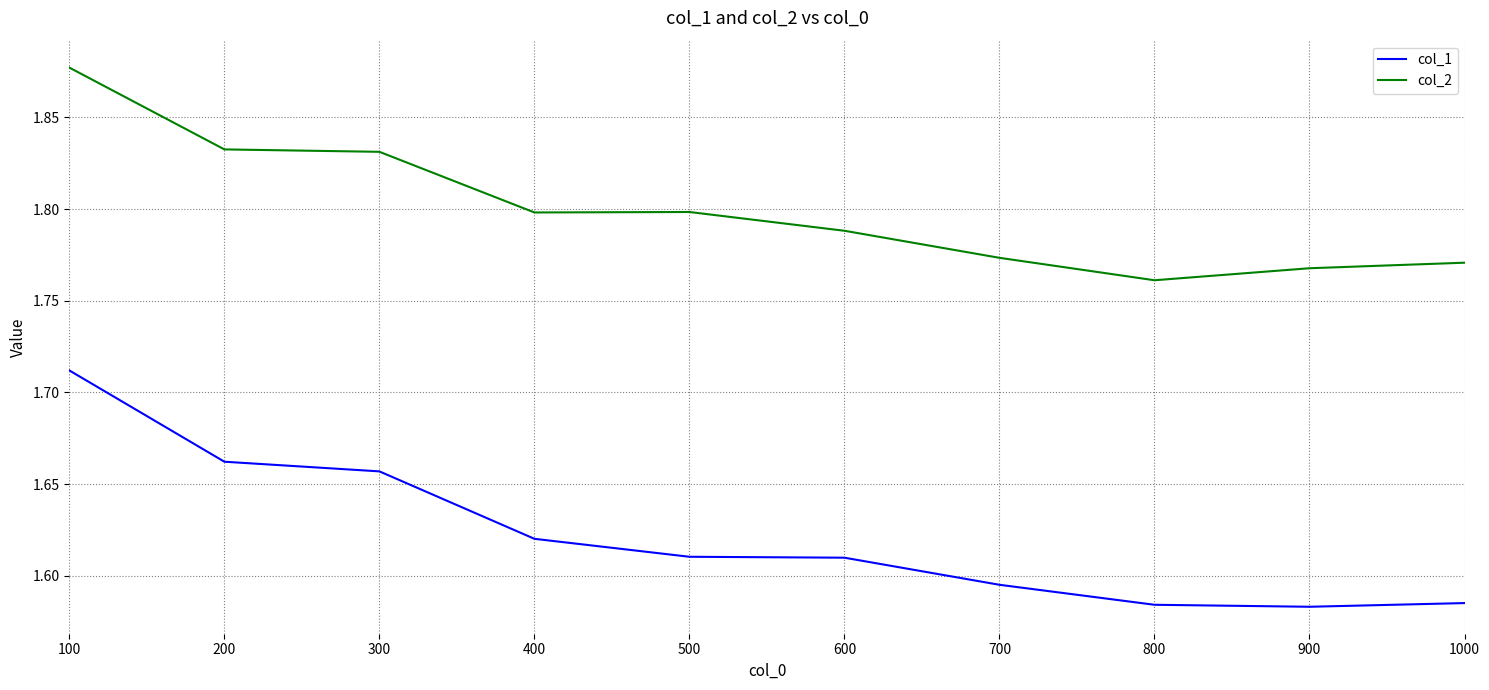

True or false: col_2 has a value of 1.2 at 1000.

False